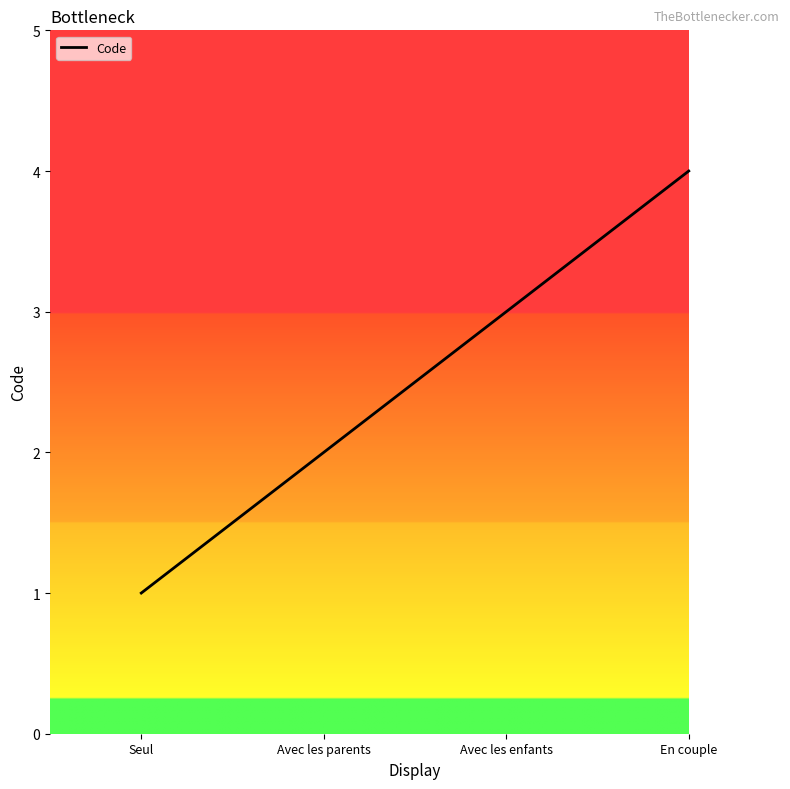

True or false: the data has more than 2 interior local peaks.

False